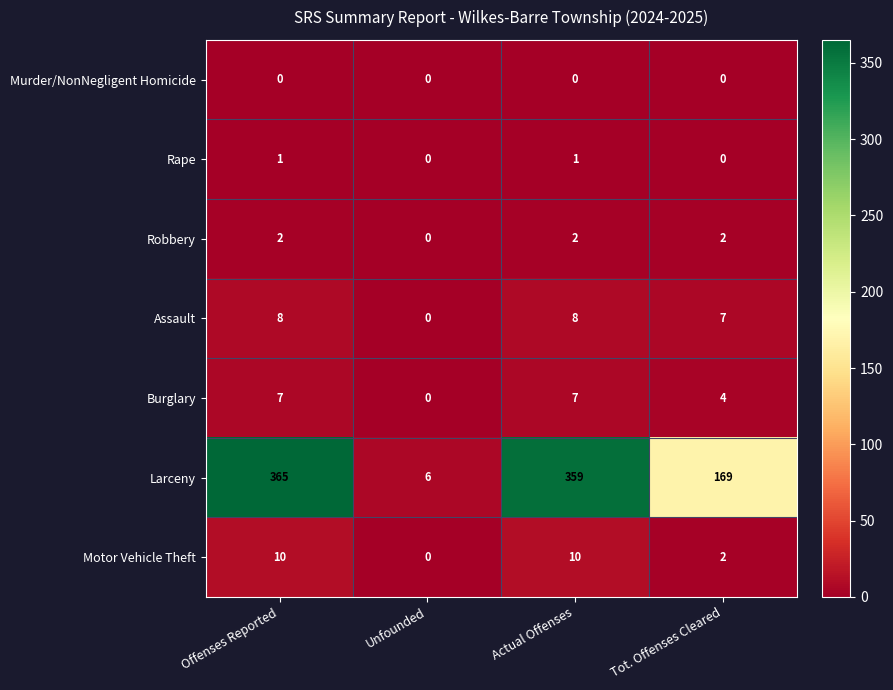

How many data points does each series have?

4